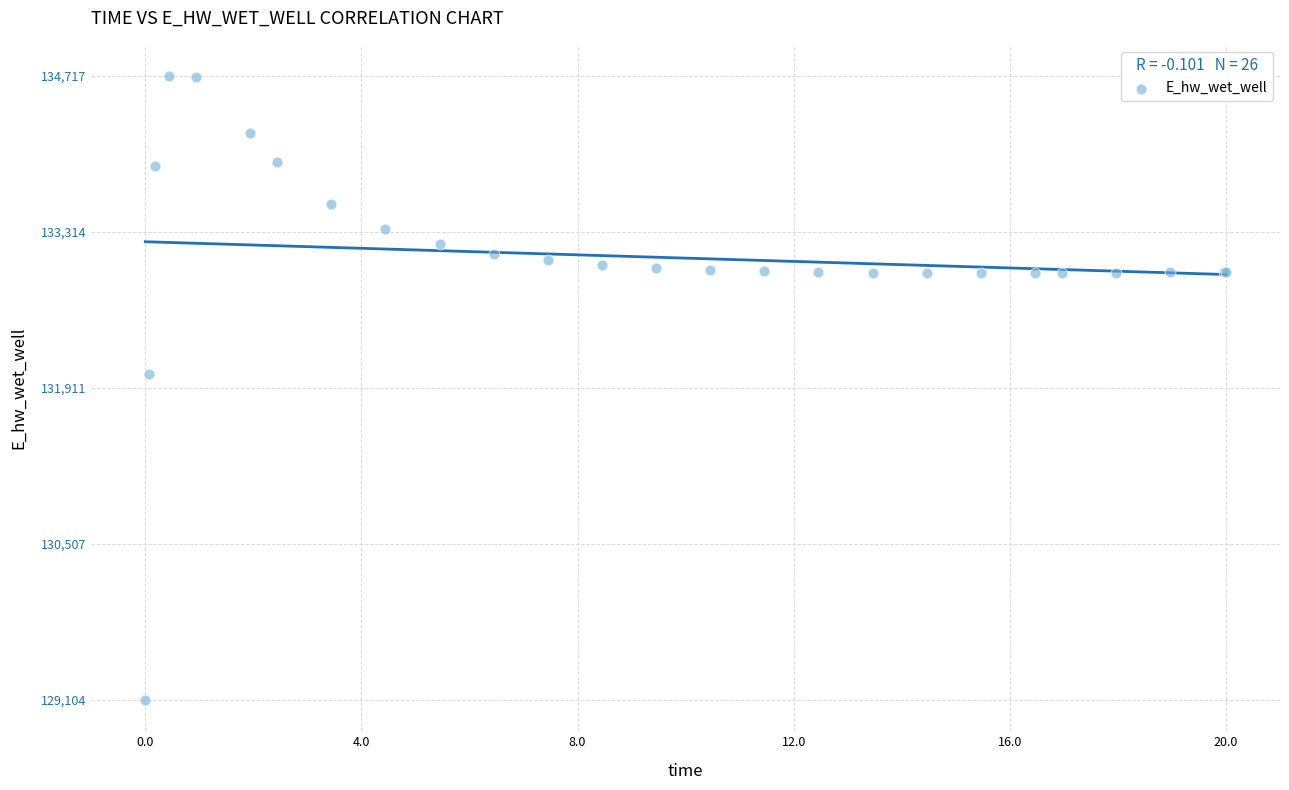

What Y value in the scatter plot is closest to 131910?

132032.9